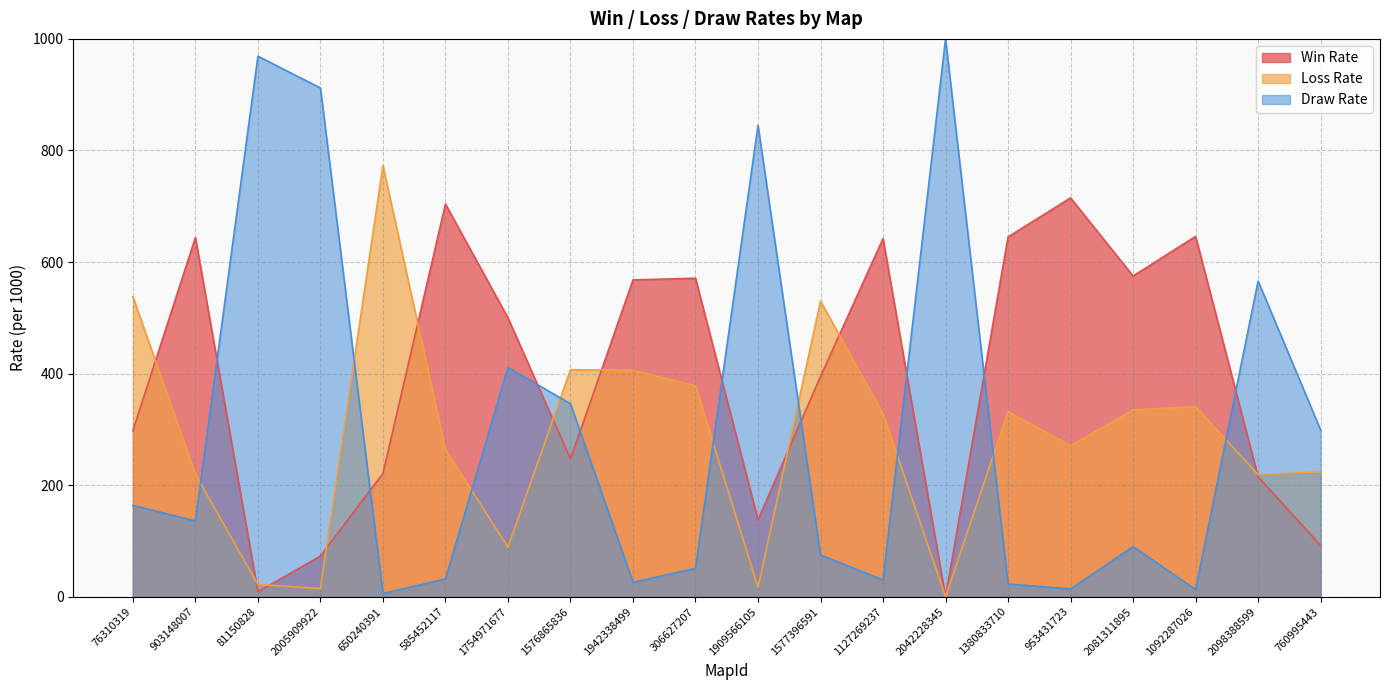

How many times do Draw Rate and Loss Rate cross each other?

9